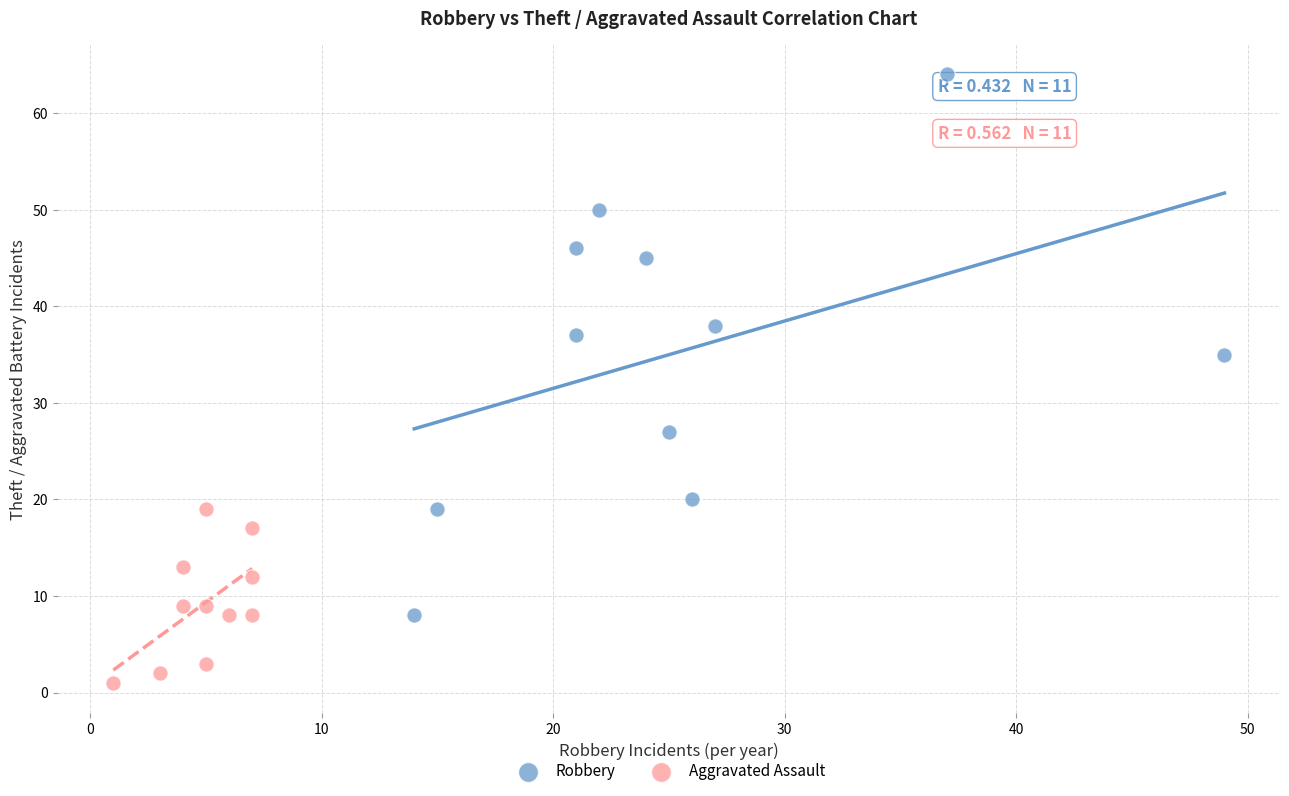

Which series contains the lowest Y value?

Aggravated Assault